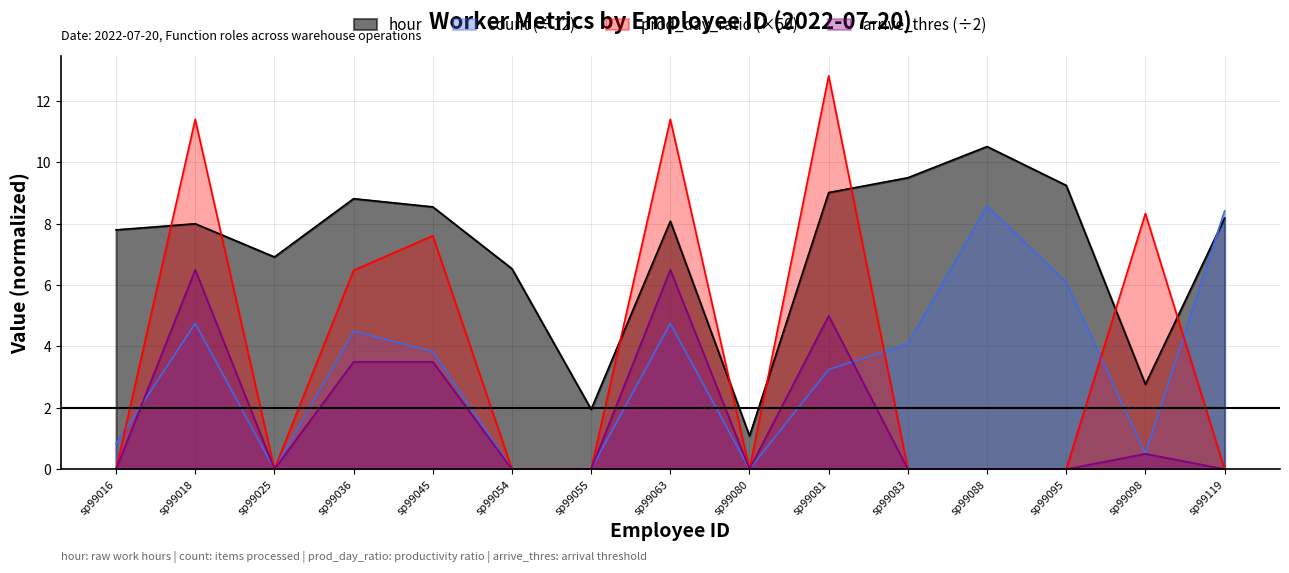

Reading left to right, what are all the values shown in this chart?

hour: 7.8	8.0	6.9	8.8	8.6	6.5	1.9	8.1	1.1	9.0	9.5	10.5	9.2	2.8	8.2
count: 0.8	4.8	0.0	4.5	3.8	0.0	0.0	4.8	0.0	3.2	4.1	8.6	6.1	0.5	8.4
prod_day_ratio: 0.0	11.4	0.0	6.5	7.6	0.0	0.0	11.4	0.0	12.8	0.0	0.0	0.0	8.3	0.0
arrive_thres: 0.0	6.5	0.0	3.5	3.5	0.0	0.0	6.5	0.0	5.0	0.0	0.0	0.0	0.5	0.0